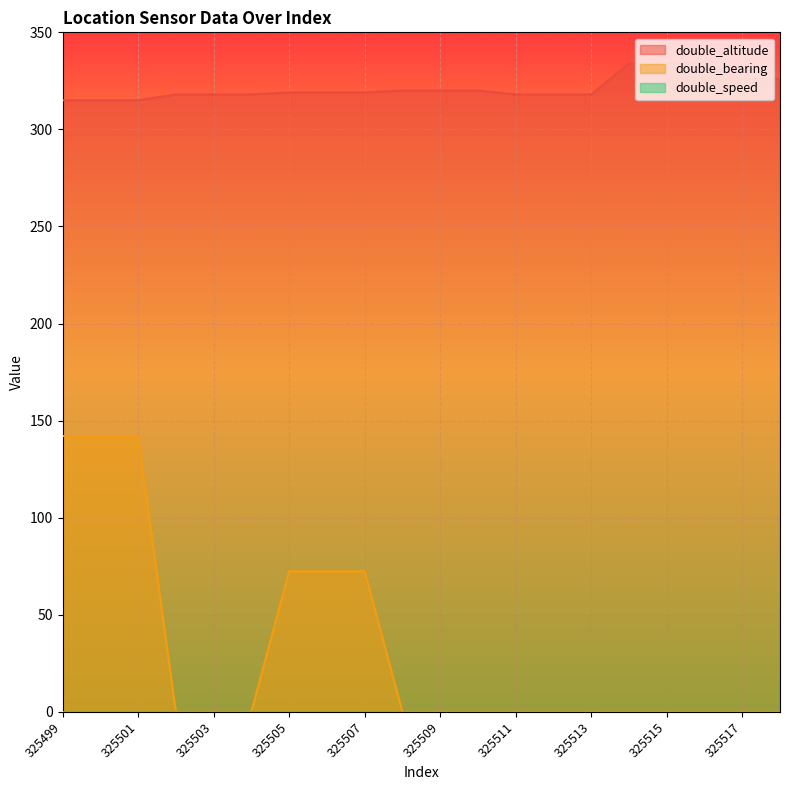

At which category is the sum across all series the highest?

325499